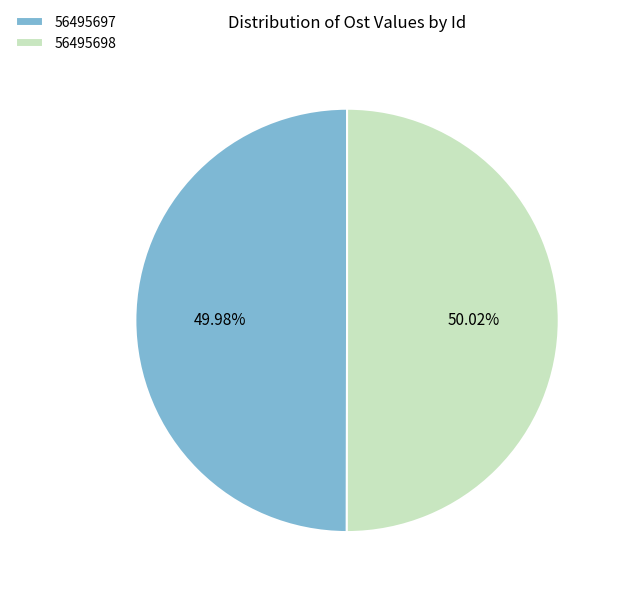

True or false: 56495697 accounts for 57% of the total.

False